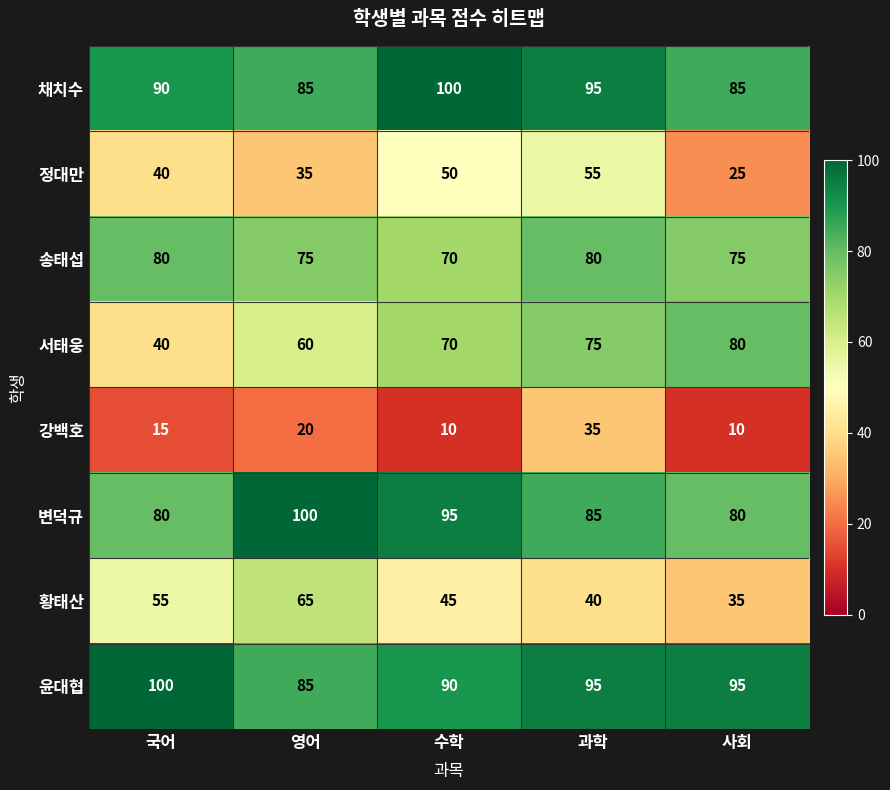

The value of 윤대협 at 수학 is 51. True or false?

False